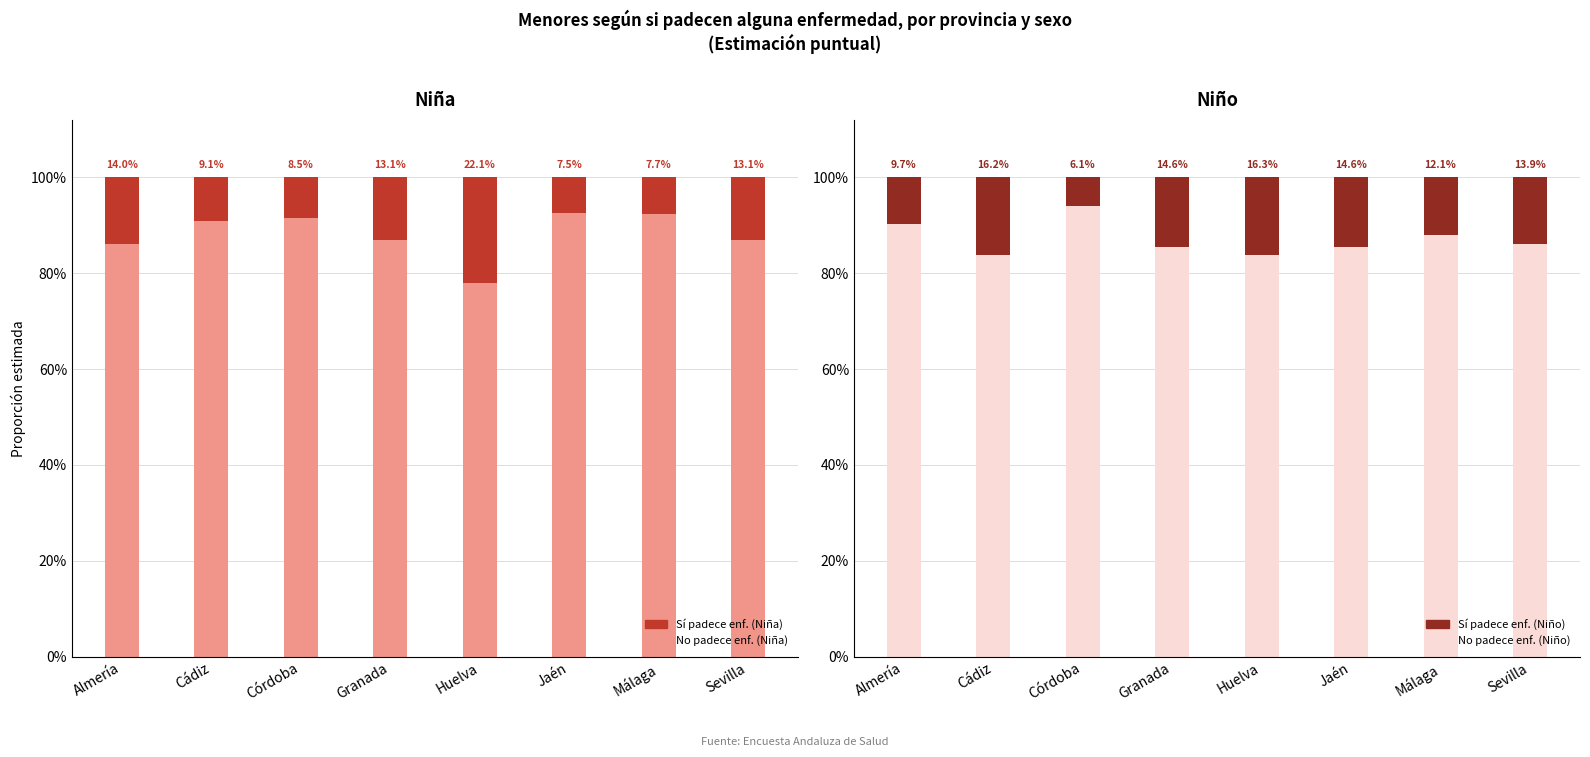

What position from the right is Granada?

5